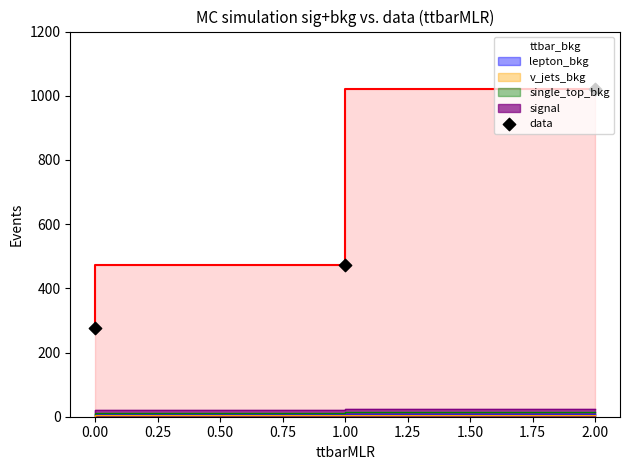

What is the ratio of the value at 0.00 to the value at 2.00?

0.3